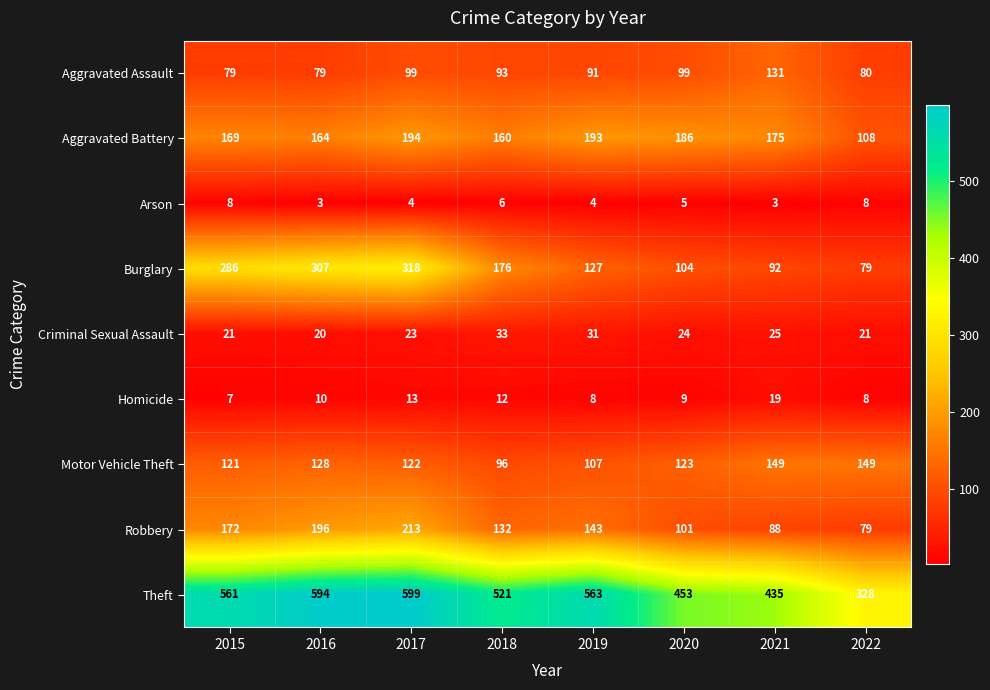

List the labels in order of Aggravated Battery value, largest first.

2017, 2019, 2020, 2021, 2015, 2016, 2018, 2022